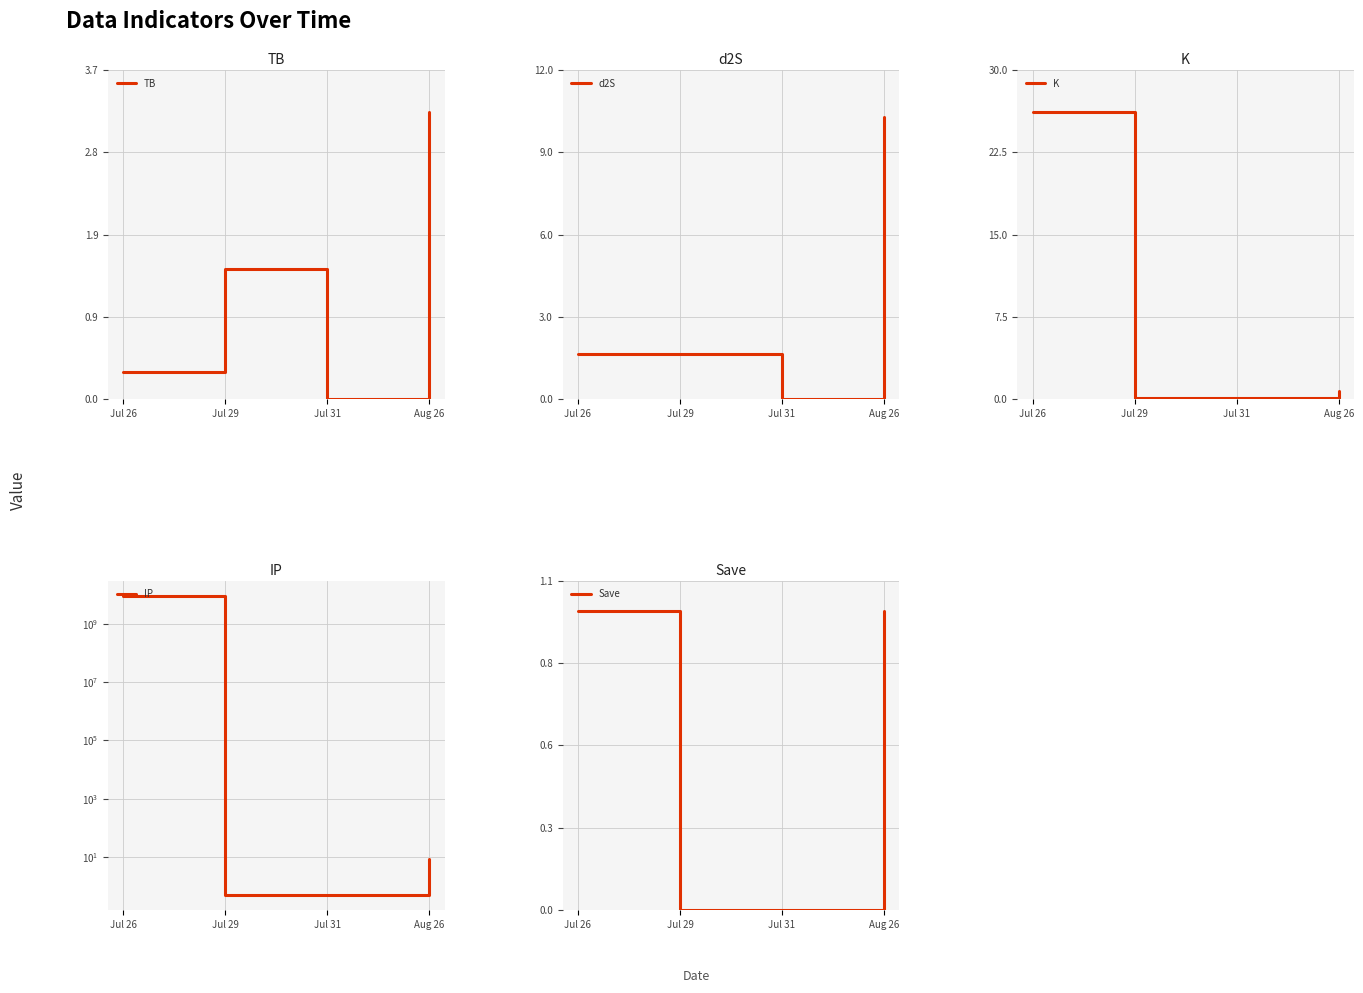

What is the difference between the maximum and minimum values in the K series?

26.1